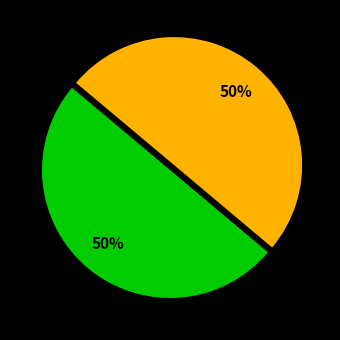

To the nearest percent, what is the average slice percentage?

50%